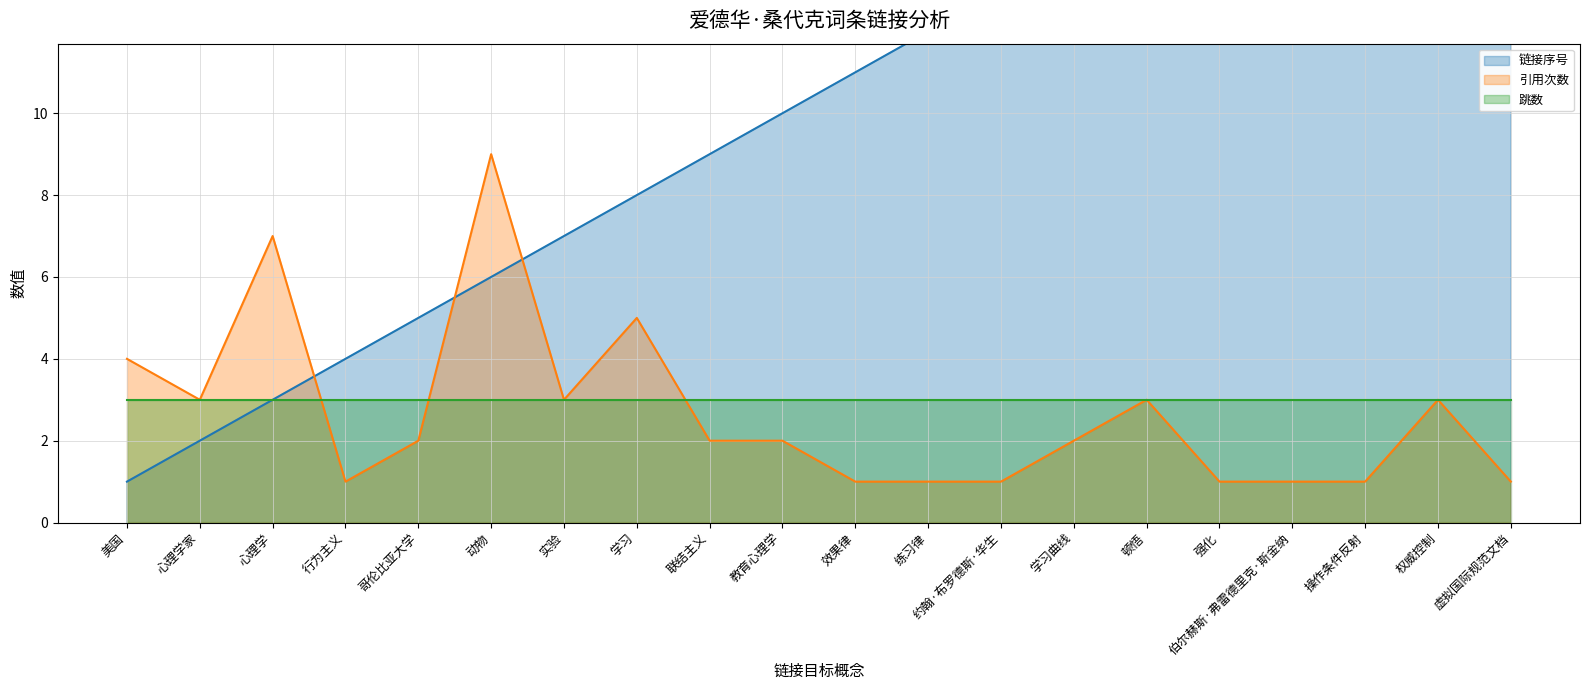

At which category is the sum across all series the highest?

权威控制